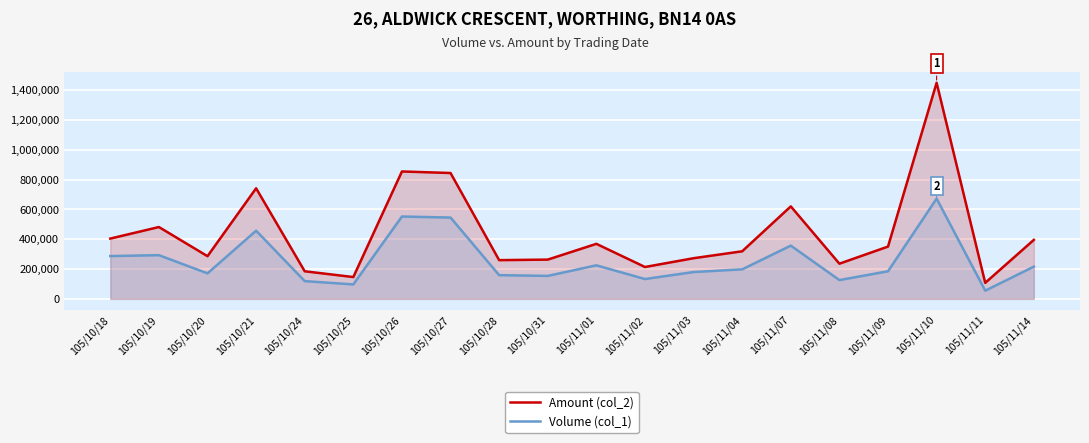

Which series changed the most between 105/10/18 and 105/11/07?

Amount (col_2)